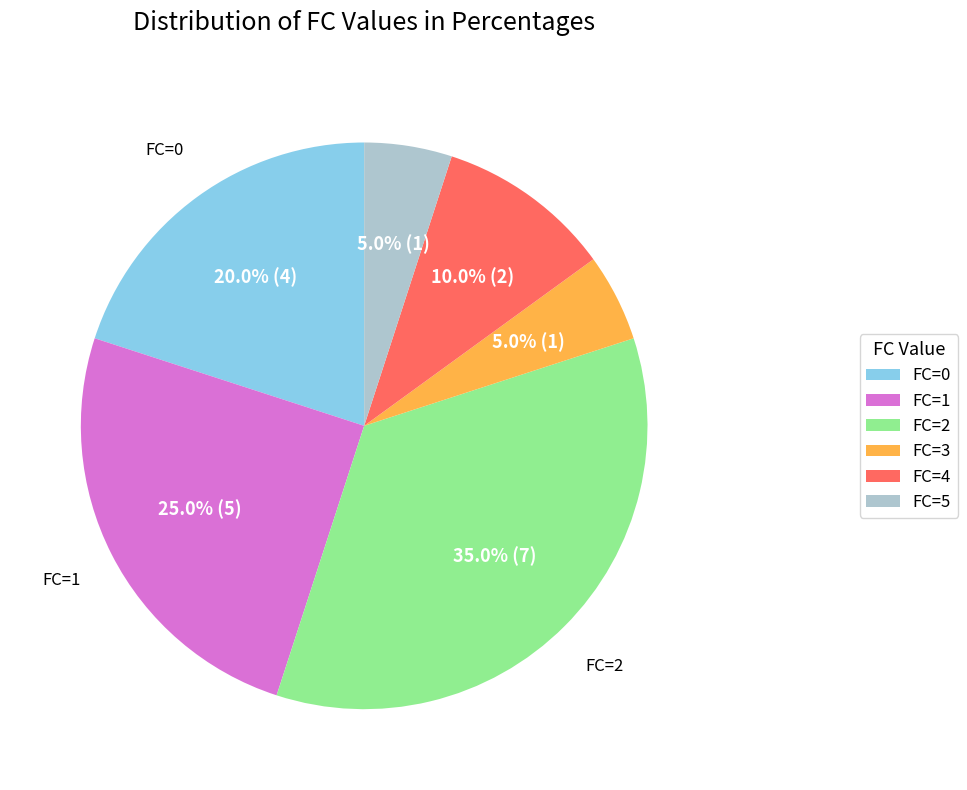

Which category has the biggest portion of the pie?

FC=2